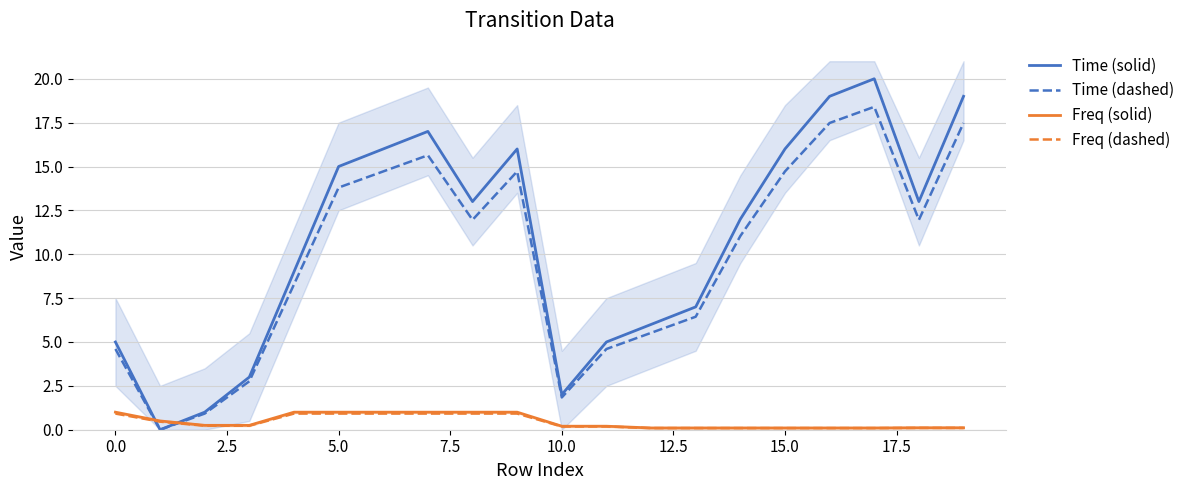

List the series in order of their peak value, highest first.

Time (solid), Time (dashed), Freq (solid), Freq (dashed)